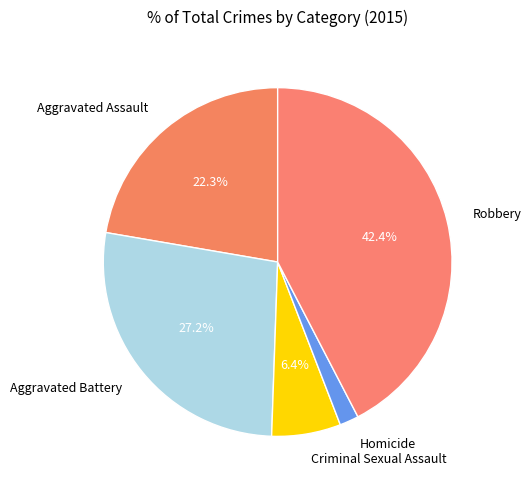

What percentage is the Aggravated Assault slice, to the nearest percent?

22%